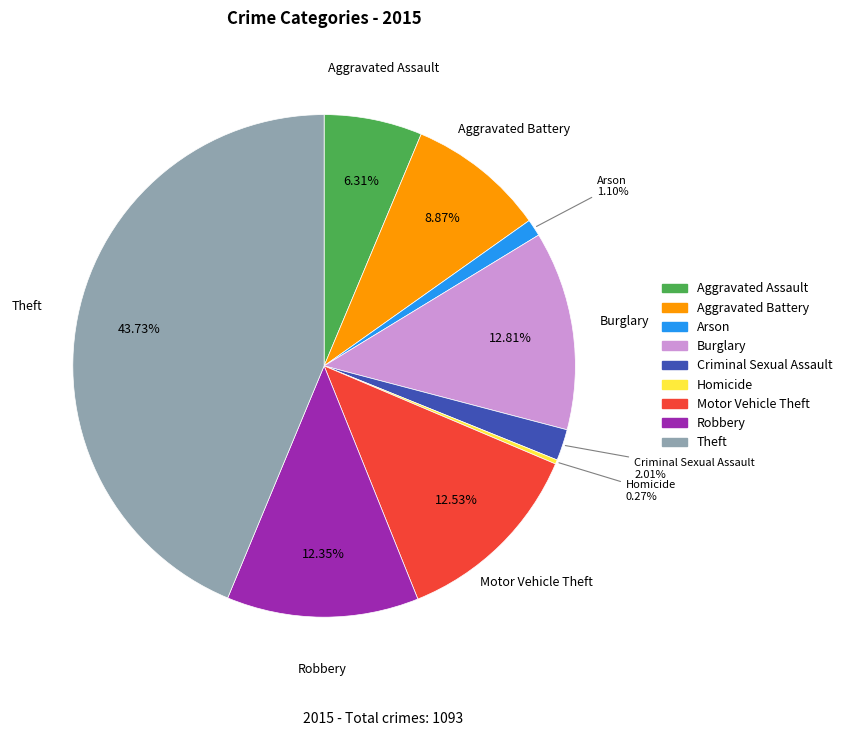

Is there any slice that represents more than half of the pie?

No